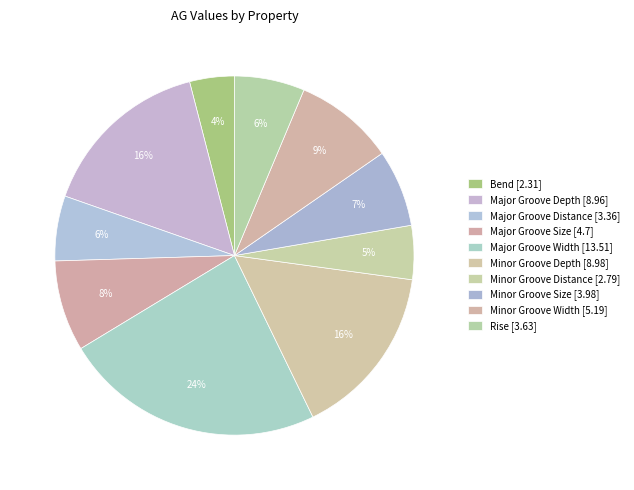

Rank the categories by value from highest to lowest.

Major Groove Width, Minor Groove Depth, Major Groove Depth, Minor Groove Width, Major Groove Size, Minor Groove Size, Rise, Major Groove Distance, Minor Groove Distance, Bend